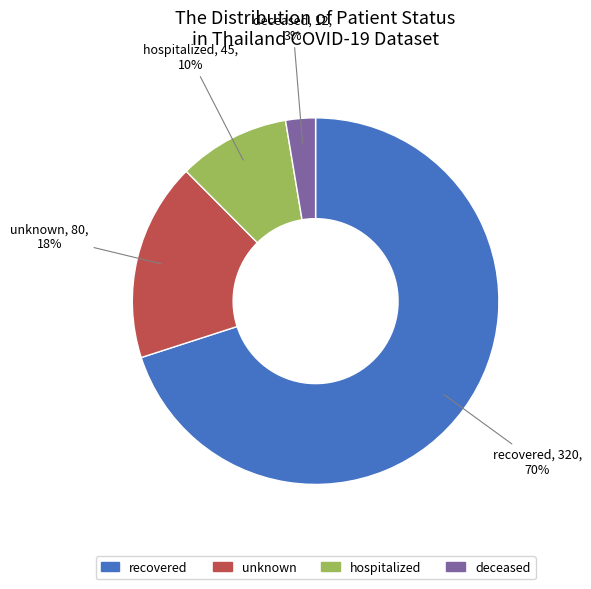

Is there any slice that represents more than half of the pie?

Yes